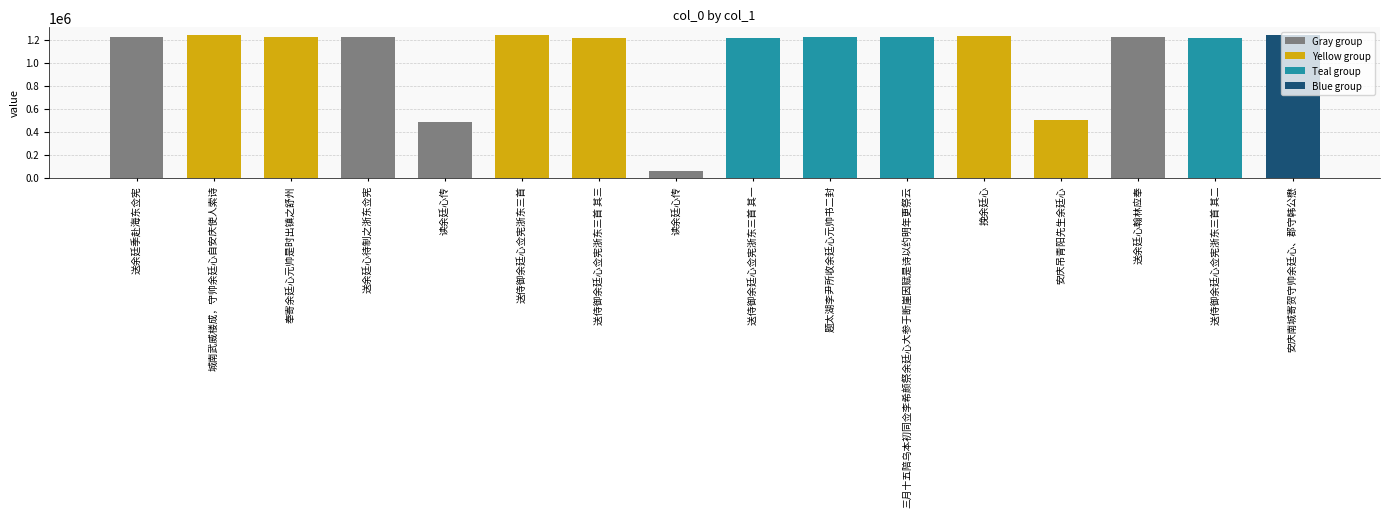

What is the average value?

1059935